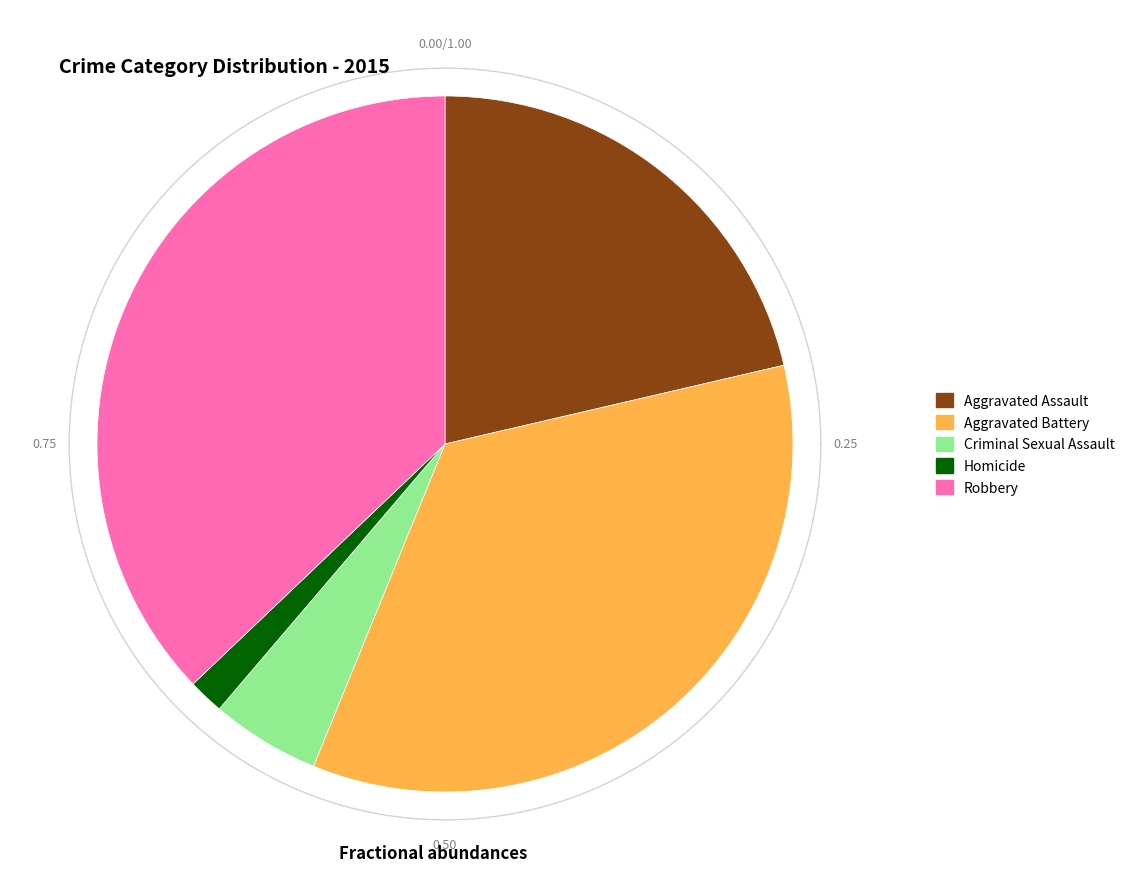

Rank the categories by value from lowest to highest.

Homicide, Criminal Sexual Assault, Aggravated Assault, Aggravated Battery, Robbery